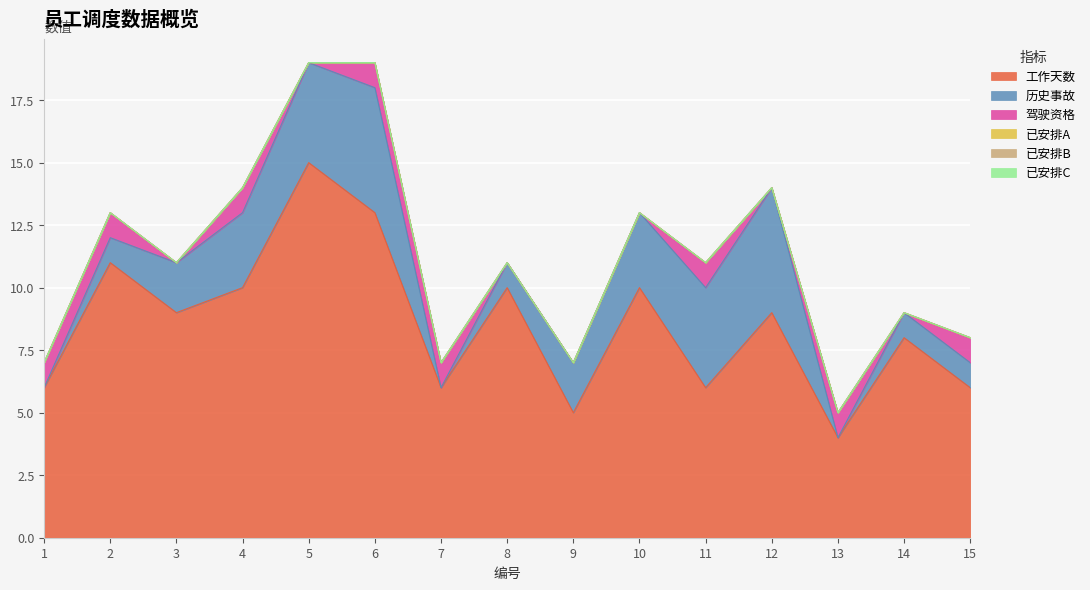

Which has a higher value, 3 or 9?

3